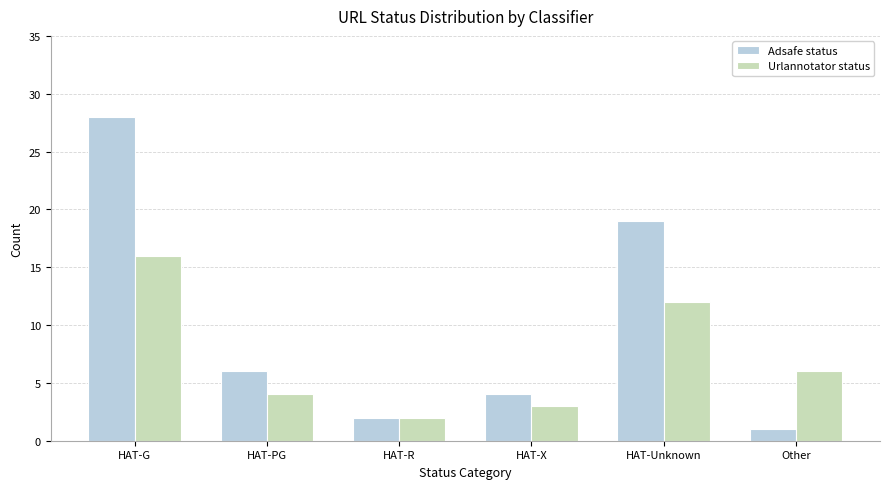

What is the label of the 5th bar from the left?

HAT-Unknown